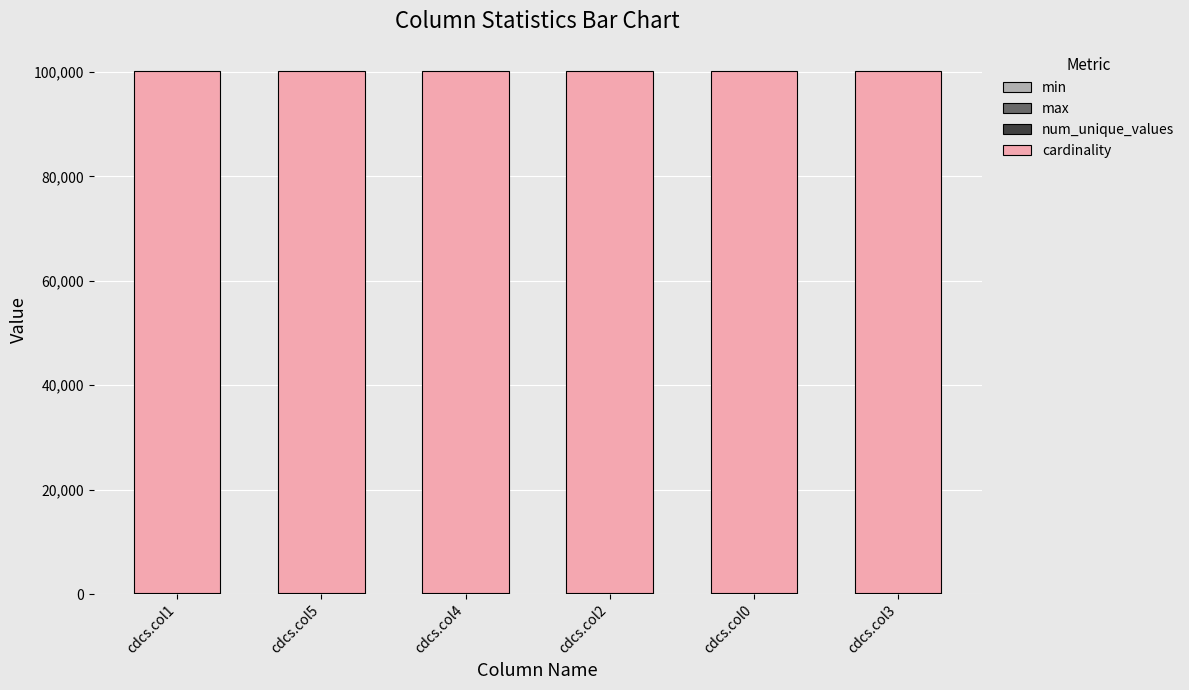

Which series has the largest total across all categories?

cardinality